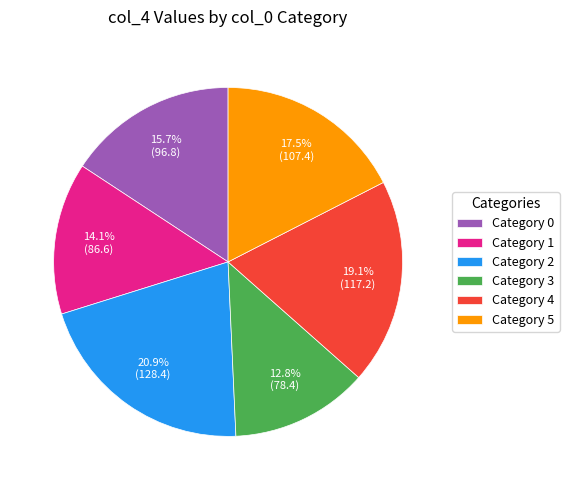

What is the largest slice in the pie chart?

Category 2